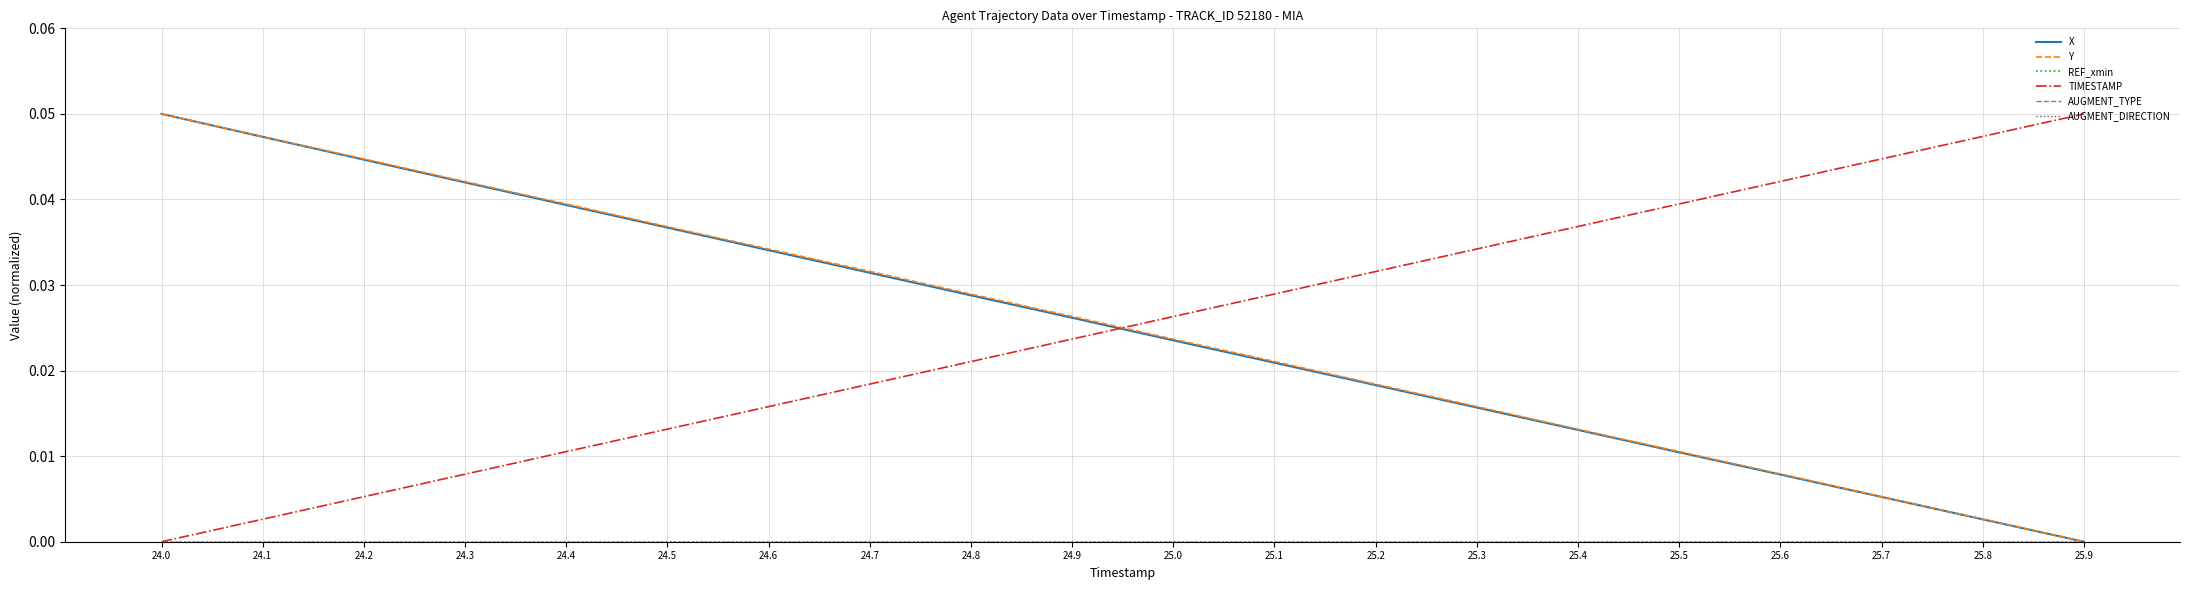

What position from the right is 24.8?

12